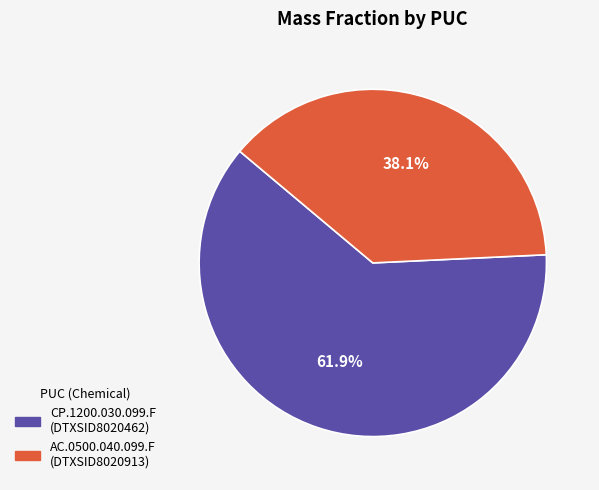

Rank the categories by value from lowest to highest.

AC.0500.040.099.F, CP.1200.030.099.F